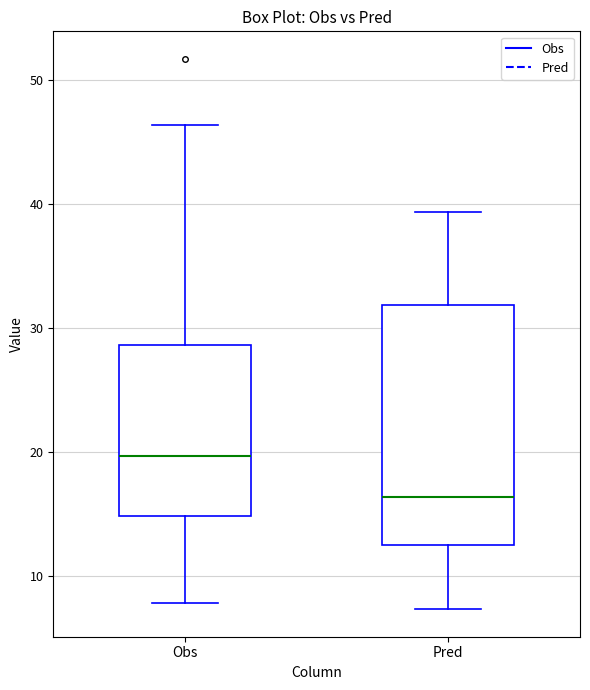

Where does the lower whisker of the box for Obs end on the y-axis? The values are not printed on the chart, so give them approximately, as read against the axis.

8